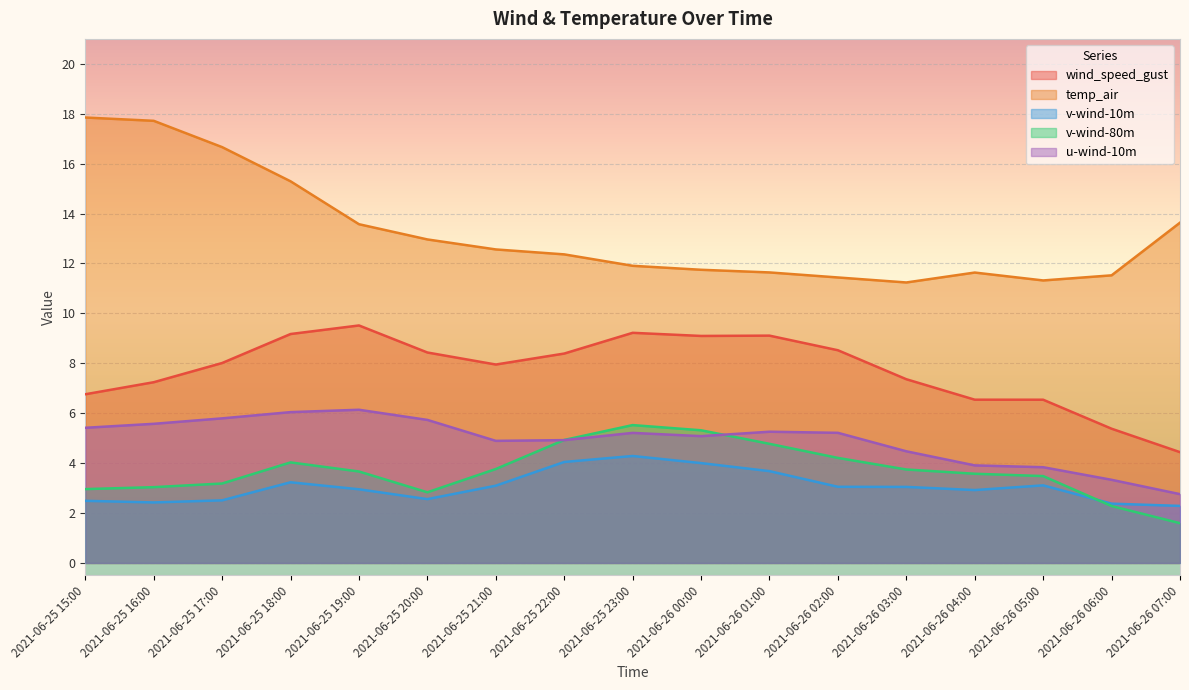

Where is the first local minimum for v-wind-80m?

2021-06-25 20:00